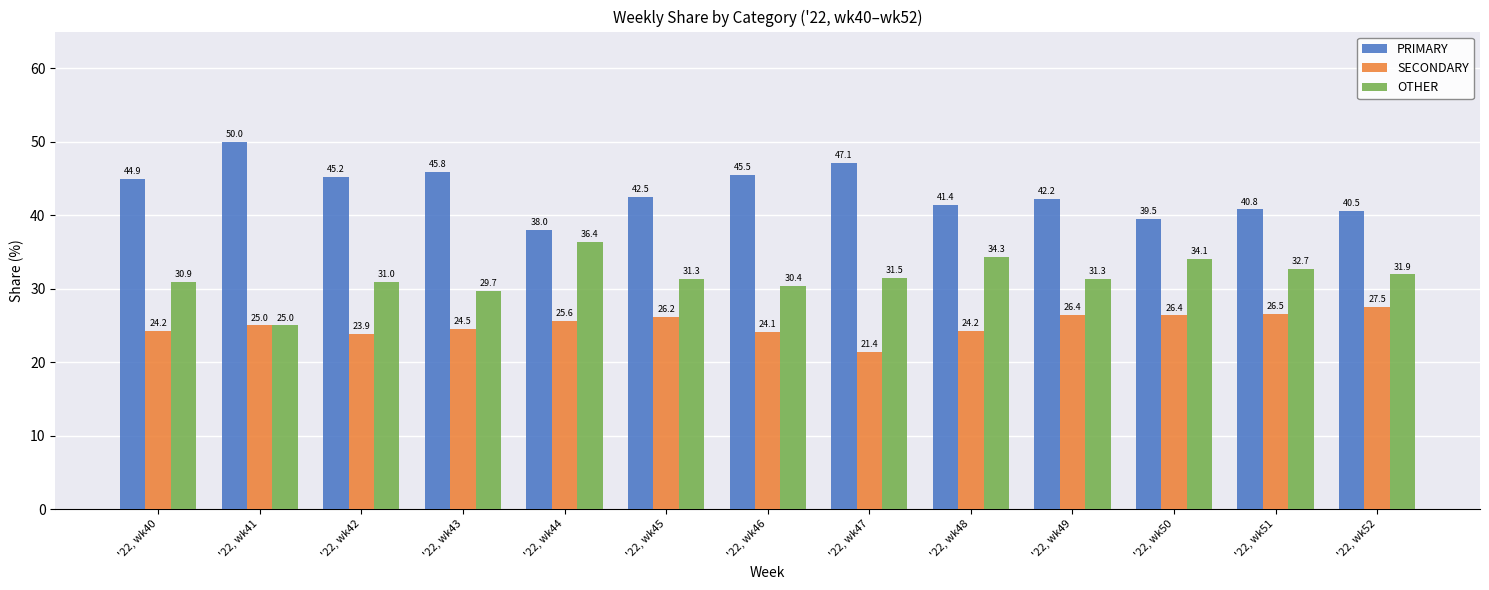

Which label corresponds to the largest value in the chart?

'22, wk41